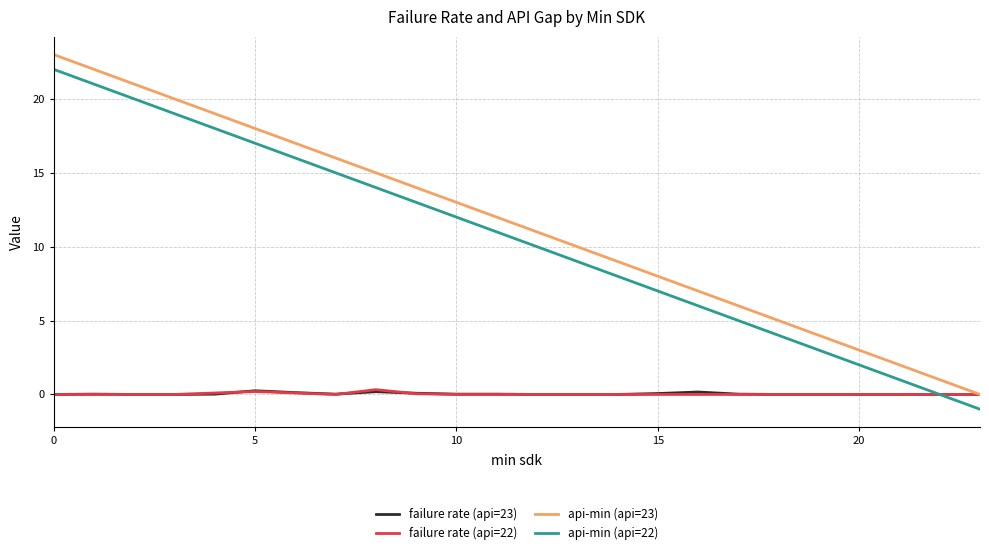

True or false: api-min (api=22) and api-min (api=23) intersect in this chart.

False